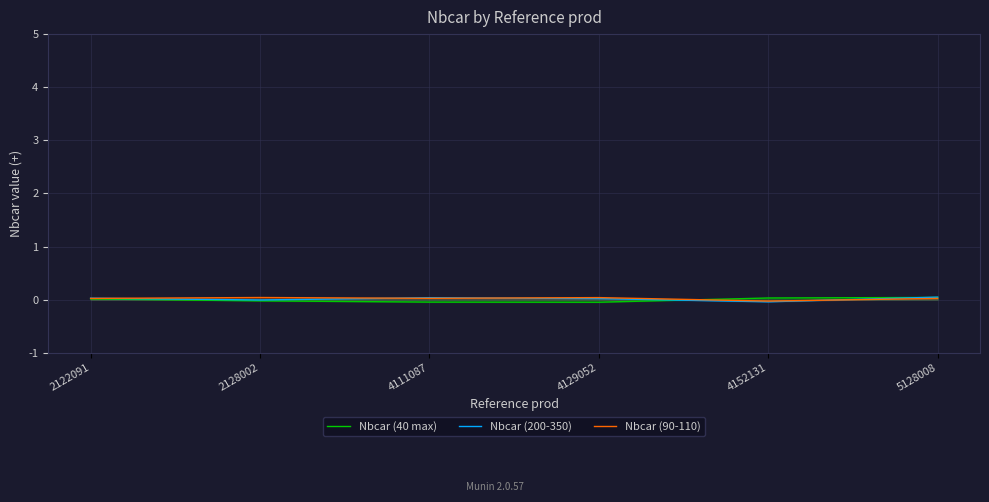

True or false: Nbcar (90-110) has more than 0 interior local peaks.

True